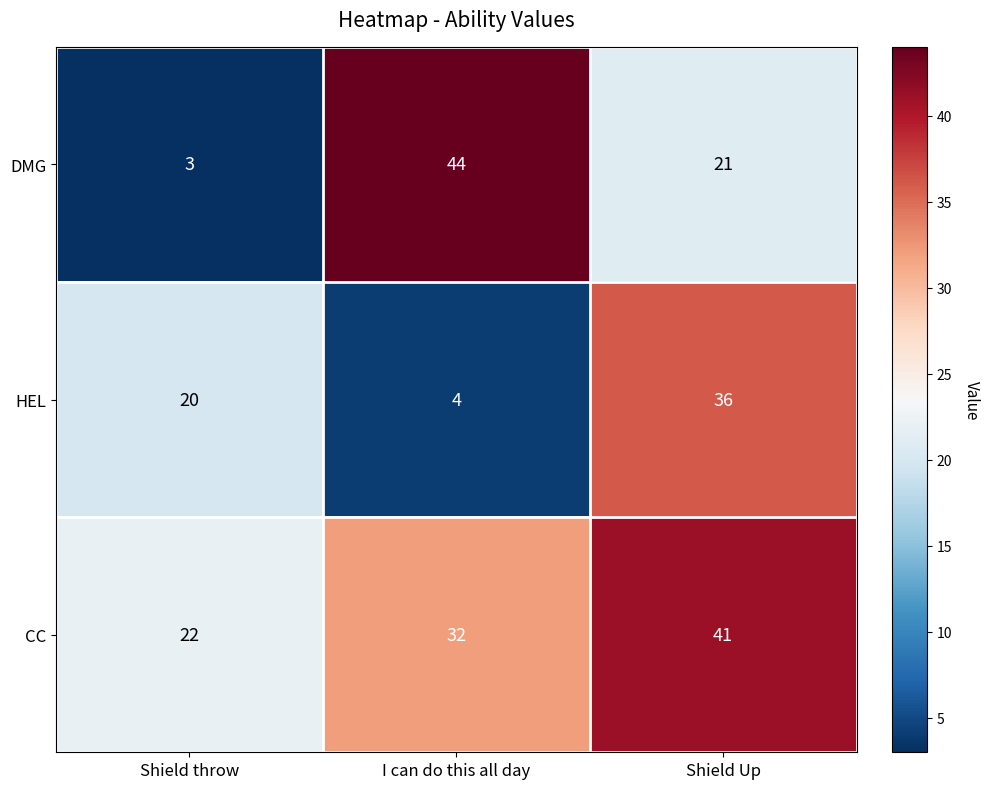

What is the total value across all series at Shield Up?

98